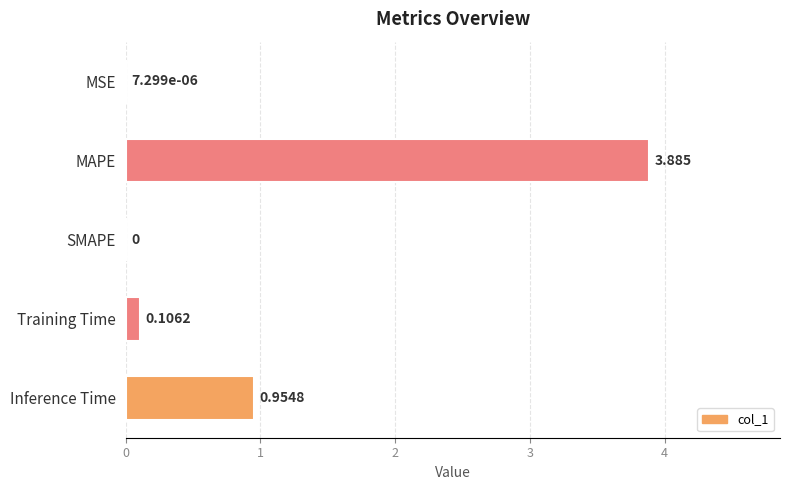

At which label is the value closest to 1?

Inference Time